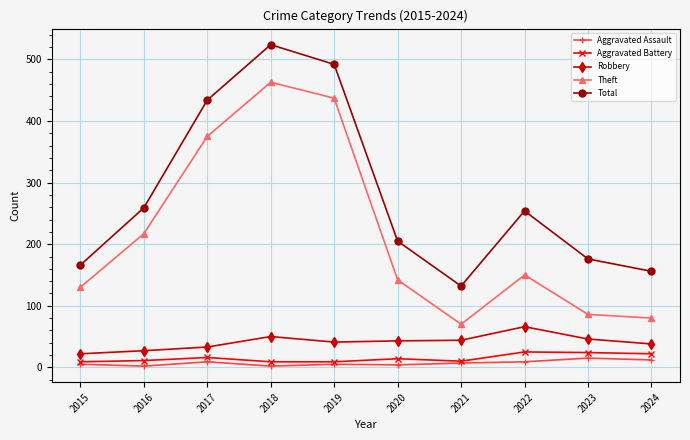

At which label is Theft closest to 266?

2016